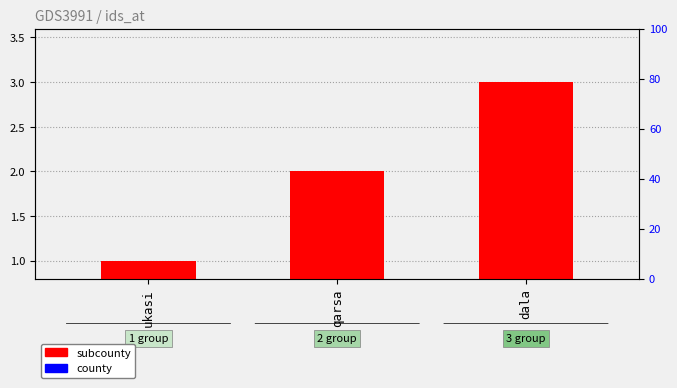

What is the label of the 1st bar from the left?

ukasi